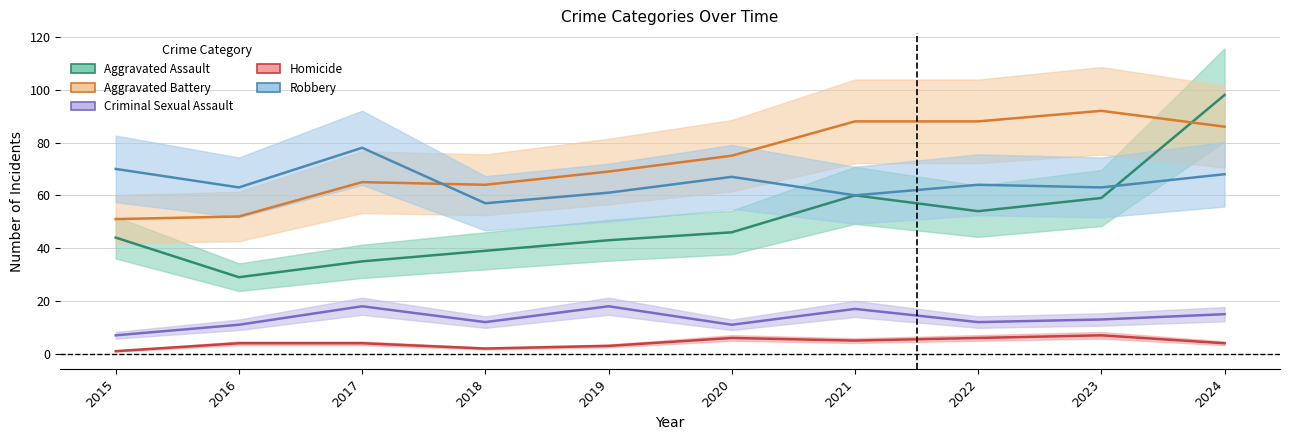

Reading left to right, list all the values displayed in this chart.

Aggravated Assault: 44	29	35	39	43	46	60	54	59	98
Aggravated Battery: 51	52	65	64	69	75	88	88	92	86
Criminal Sexual Assault: 7	11	18	12	18	11	17	12	13	15
Homicide: 1	4	4	2	3	6	5	6	7	4
Robbery: 70	63	78	57	61	67	60	64	63	68